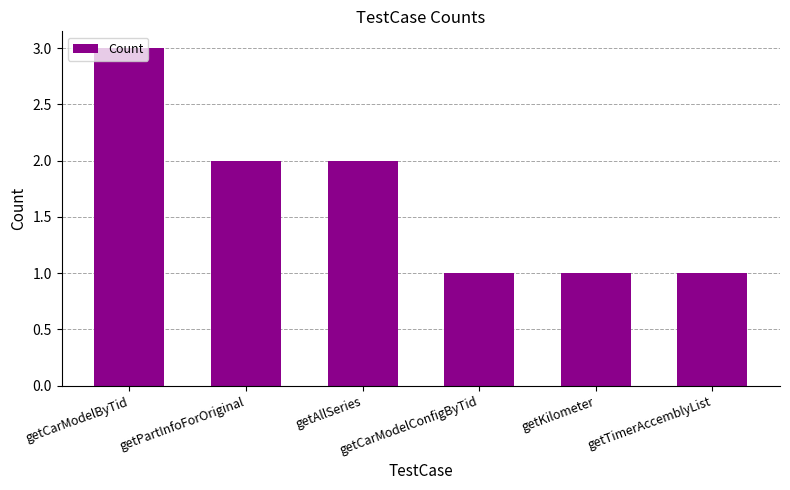

How many bars are there in total?

6